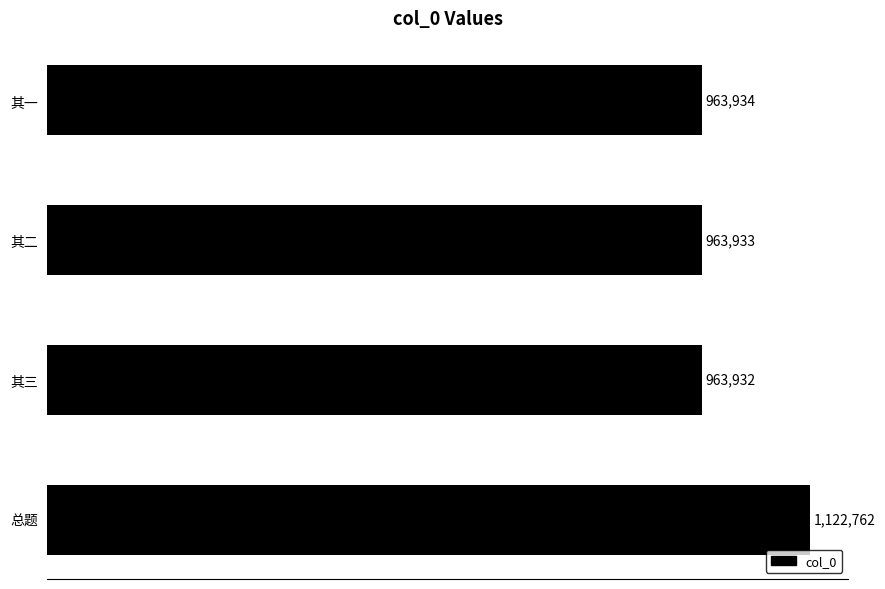

Does the chart contain any negative values?

No